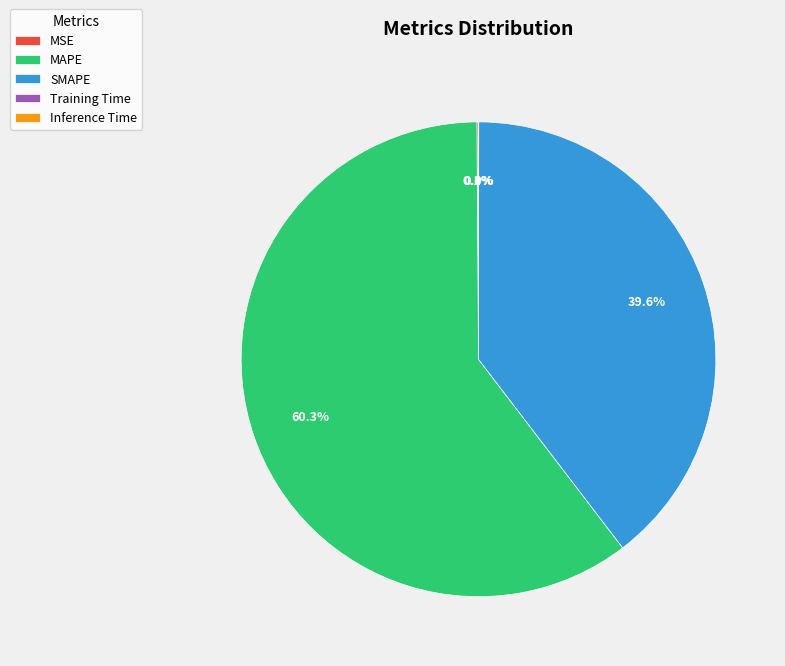

Which slice is the largest?

MAPE